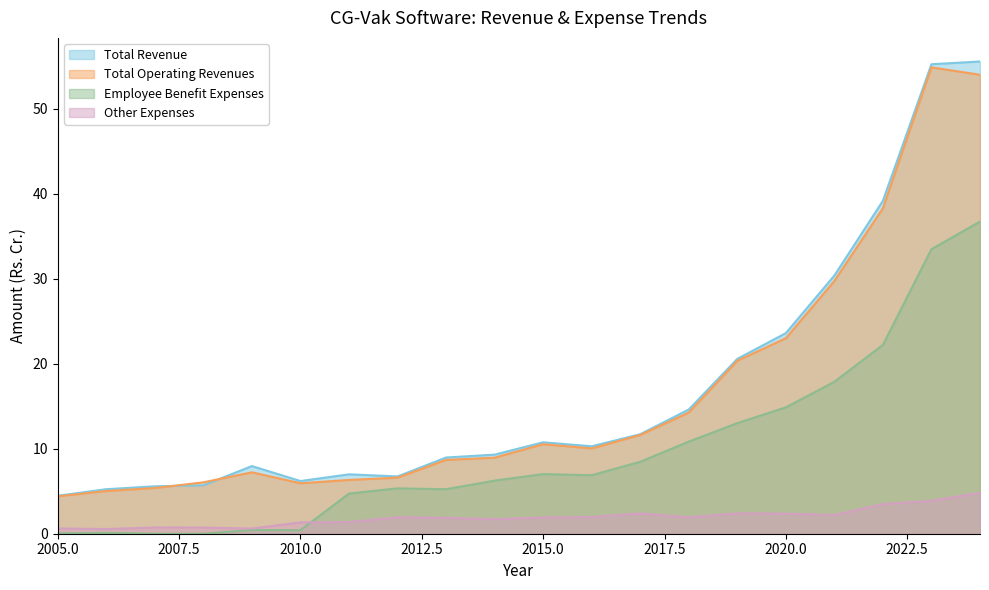

What is the highest value of the Total Revenue series?

55.6